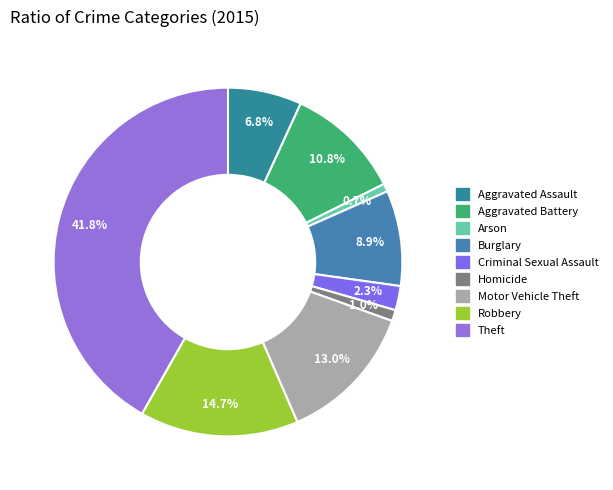

How many segments does this pie chart have?

9